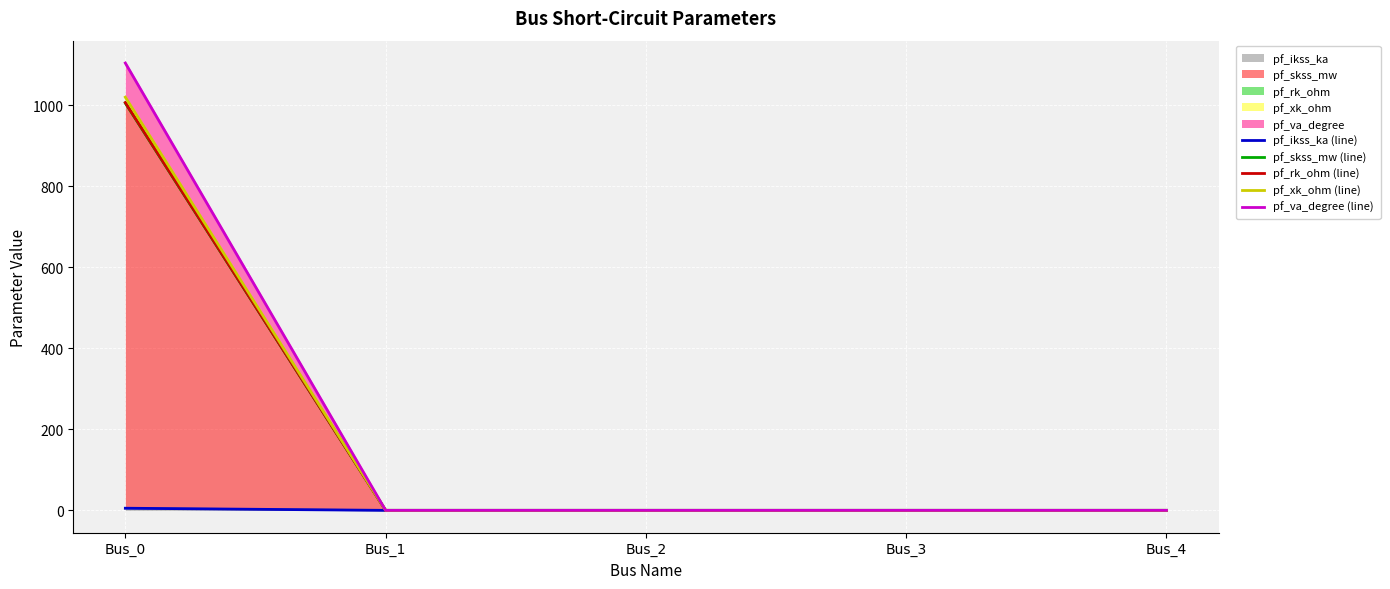

True or false: pf_xk_ohm (line) and pf_va_degree (line) cross at least once.

False